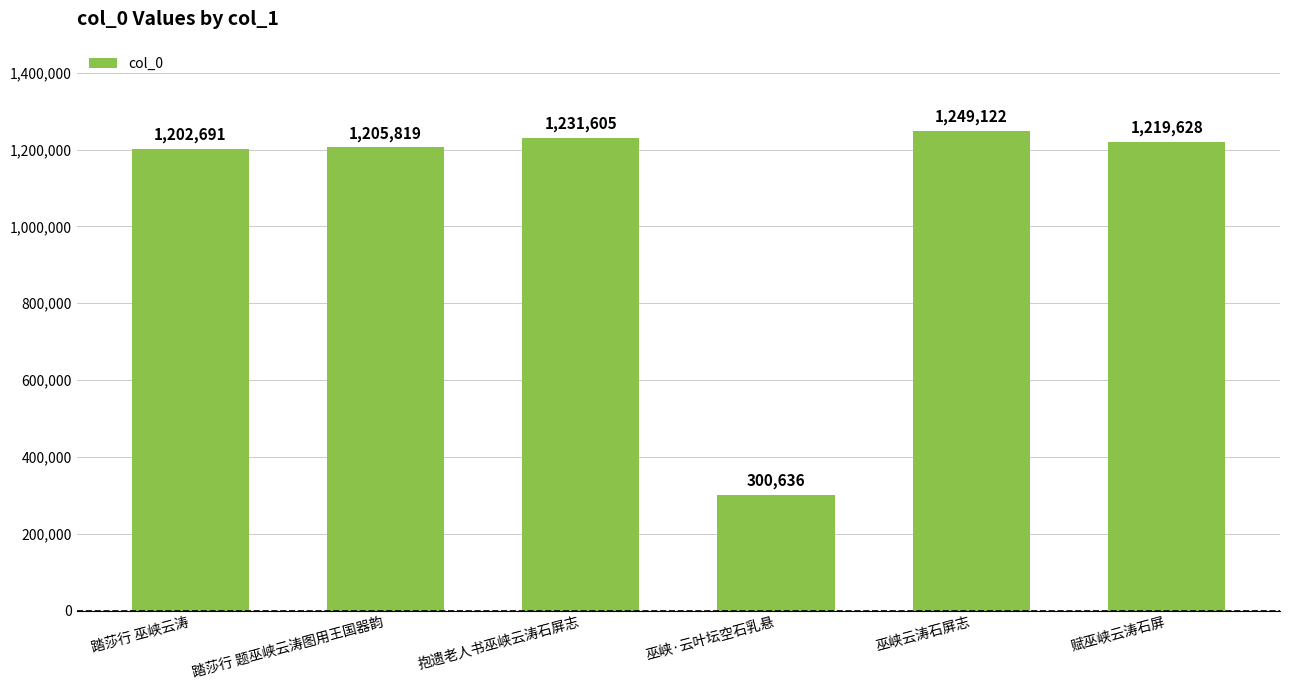

Reading left to right, extract all data points from this chart.

踏莎行 巫峡云涛=1202691	踏莎行 题巫峡云涛图用王国器韵=1205819	抱遗老人书巫峡云涛石屏志=1231605	巫峡·云叶坛空石乳悬=300636	巫峡云涛石屏志=1249122	赋巫峡云涛石屏=1219628